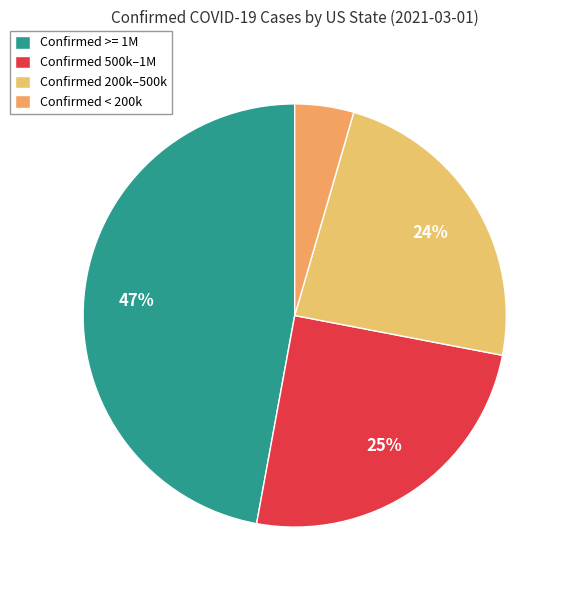

How many slices are in this pie chart?

4